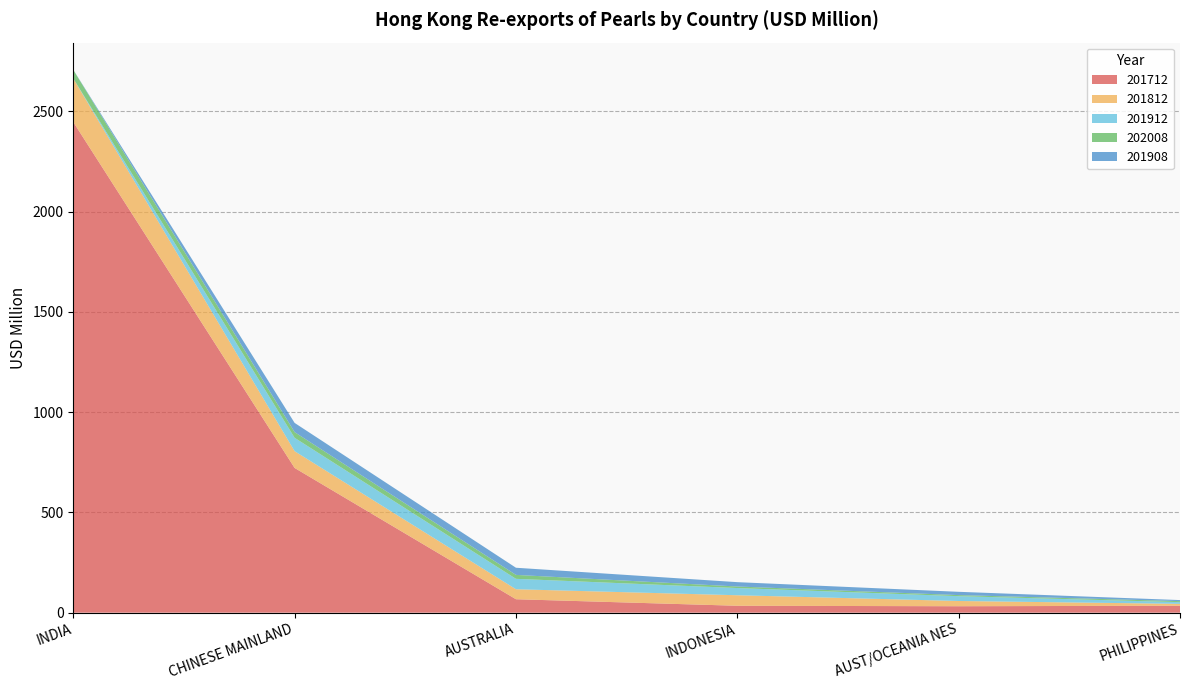

Reading left to right, extract all data points from this chart.

201712: INDIA=2446.1	CHINESE MAINLAND=721.5	AUSTRALIA=66.9	INDONESIA=34.4	AUST/OCEANIA NES=32.0	PHILIPPINES=34.5
201812: INDIA=217.0	CHINESE MAINLAND=83.6	AUSTRALIA=49.8	INDONESIA=52.5	AUST/OCEANIA NES=26.2	PHILIPPINES=9.4
201912: INDIA=0.3	CHINESE MAINLAND=66.7	AUSTRALIA=51.9	INDONESIA=35.9	AUST/OCEANIA NES=24.0	PHILIPPINES=8.4
202008: INDIA=43.1	CHINESE MAINLAND=28.3	AUSTRALIA=19.6	INDONESIA=7.7	AUST/OCEANIA NES=5.4	PHILIPPINES=5.3
201908: INDIA=0.2	CHINESE MAINLAND=46.0	AUSTRALIA=35.6	INDONESIA=21.6	AUST/OCEANIA NES=16.4	PHILIPPINES=5.2